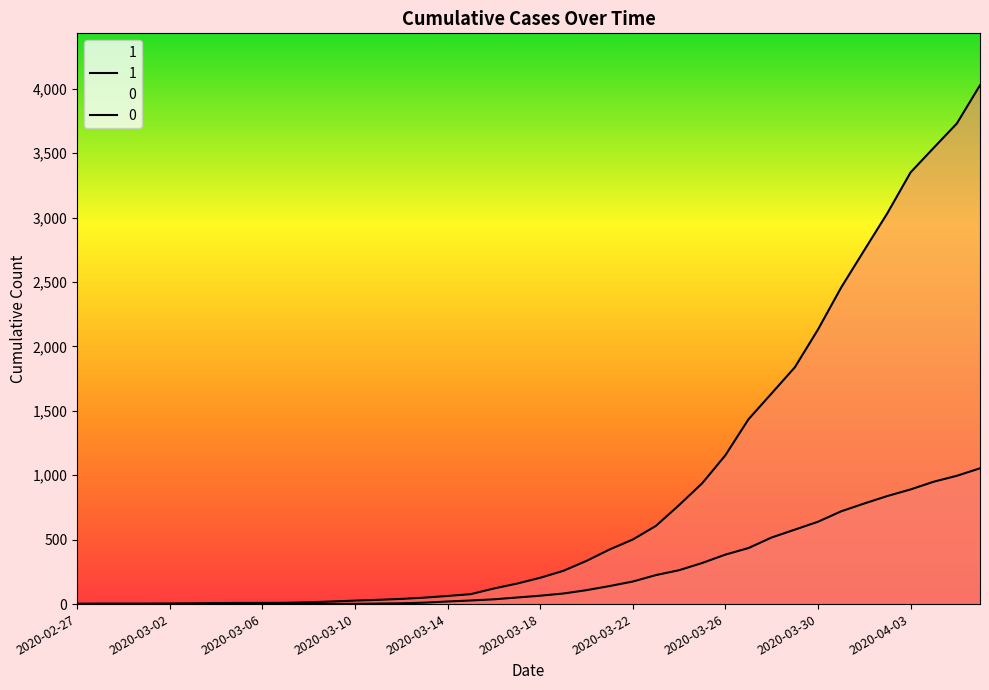

Between 2020-04-03 and 2020-03-23, which is larger?

2020-04-03